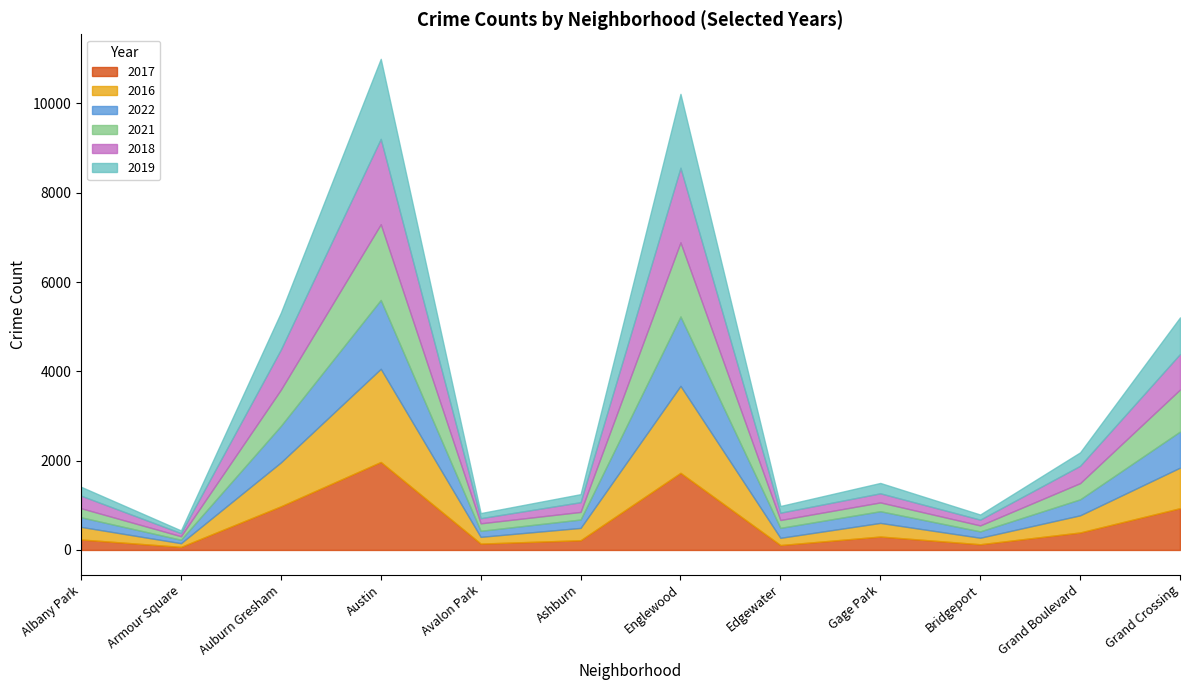

Where do 2022 and 2017 first cross each other?

Albany Park and Armour Square